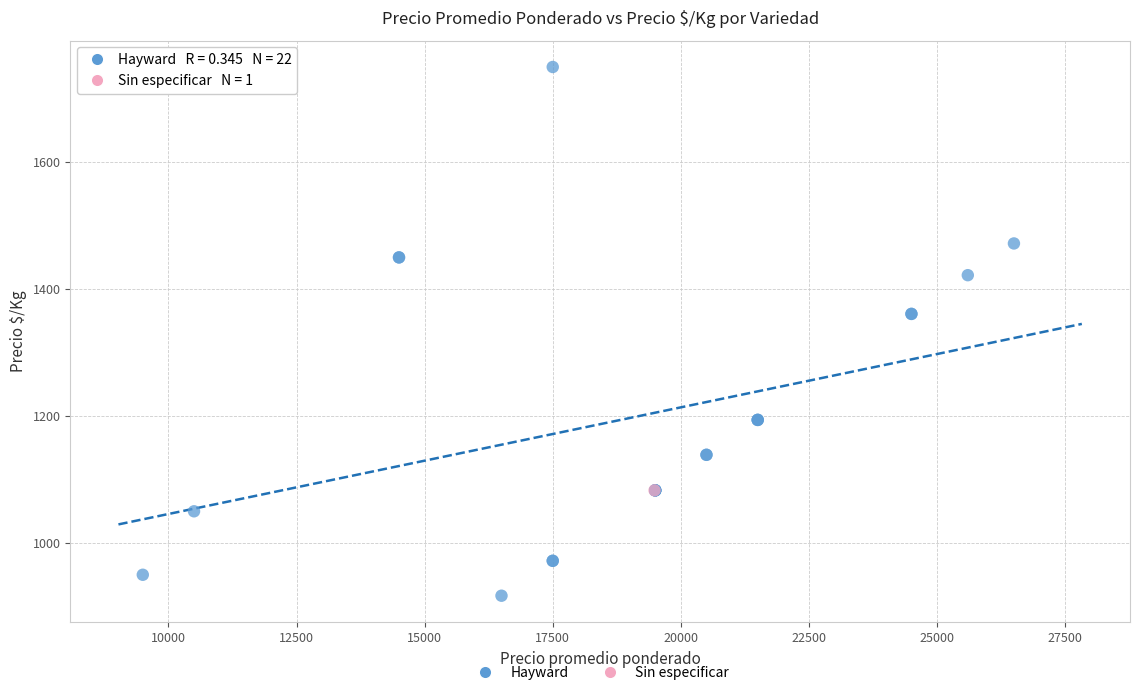

What are all the series names shown in the legend?

Hayward, Sin especificar